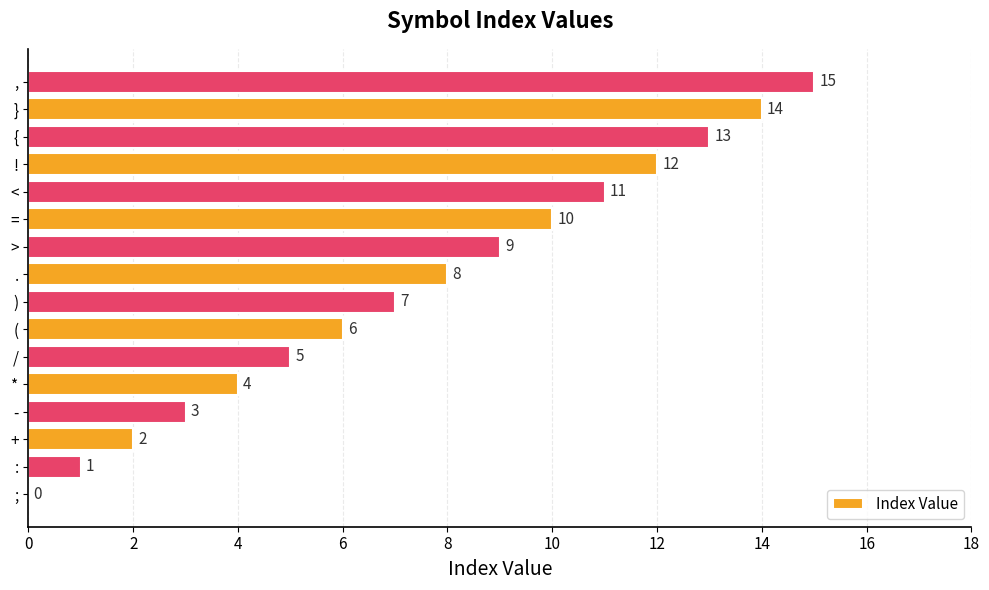

The value at { is 13. True or false?

True